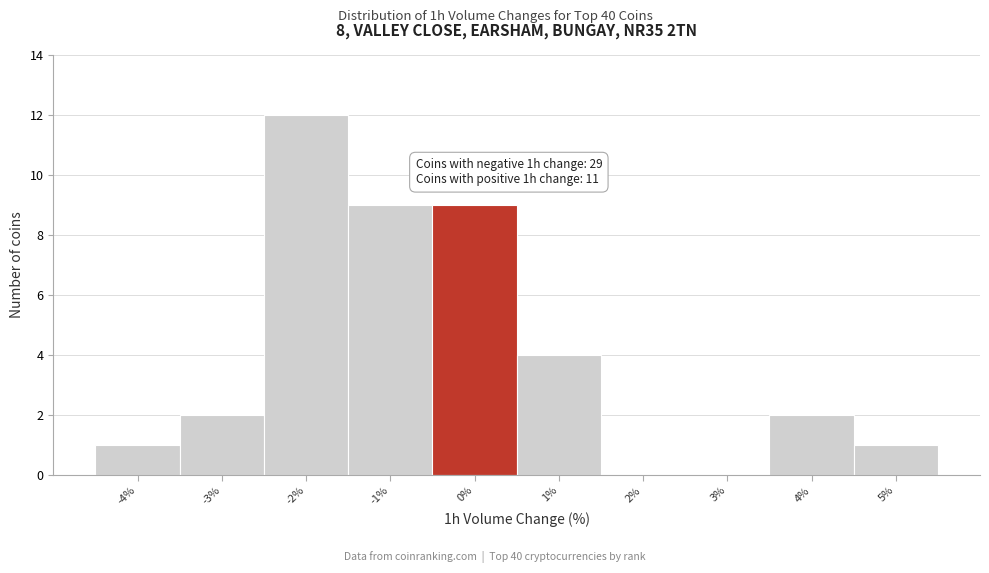

Which range on the x-axis has the tallest bar?

-2.5 to -1.5